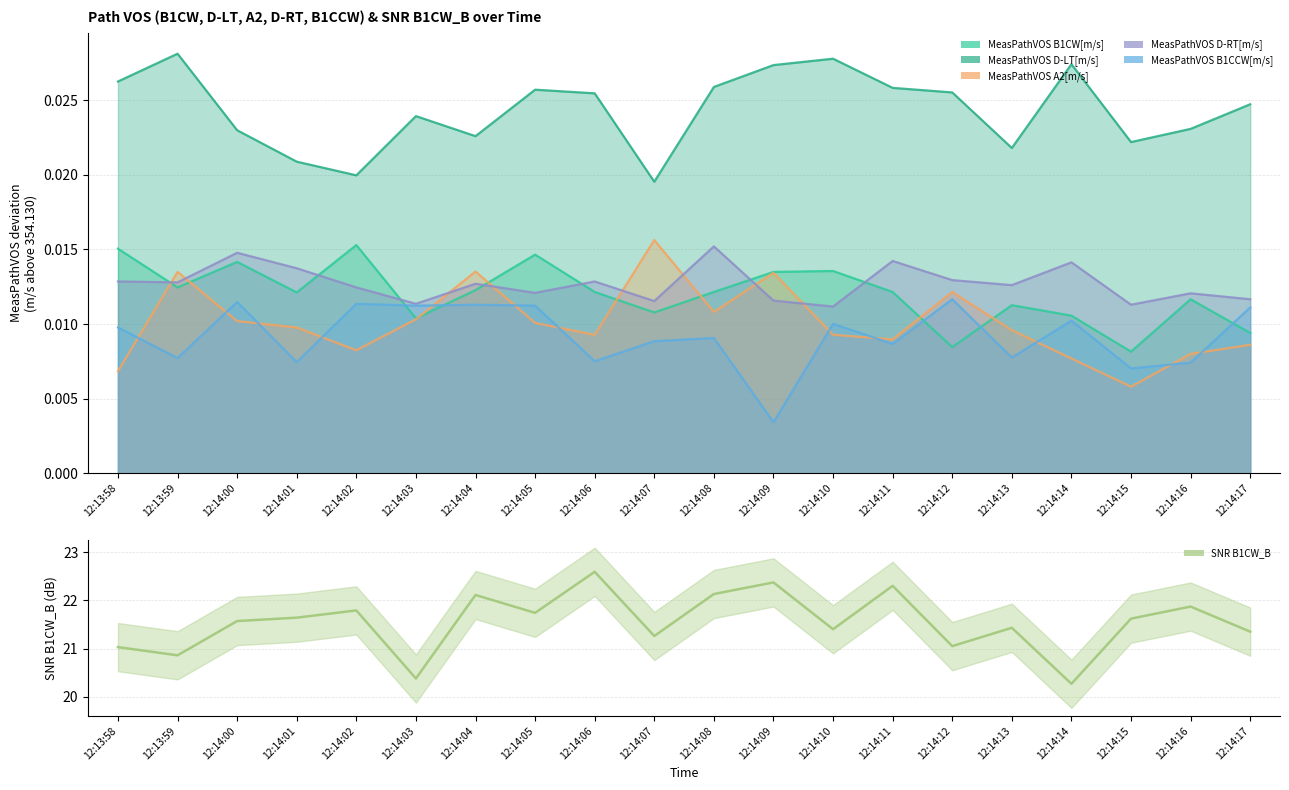

Where does the data first go above 21?

12:13:58